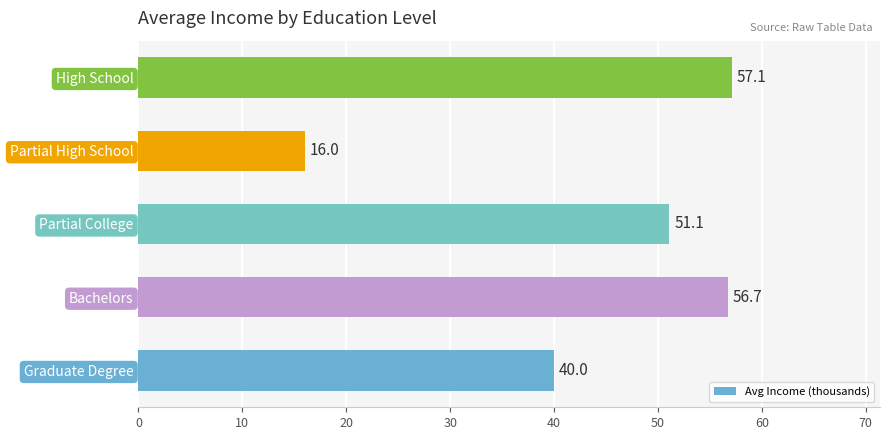

How many data points does each series have?

5